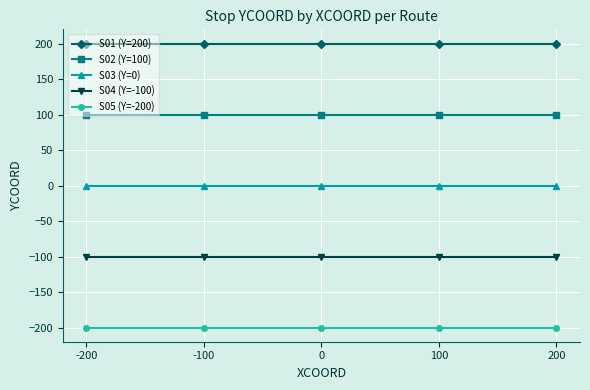

Is the value of S01 (Y=200) at 0 greater than the value of S02 (Y=100) at -200?

Yes